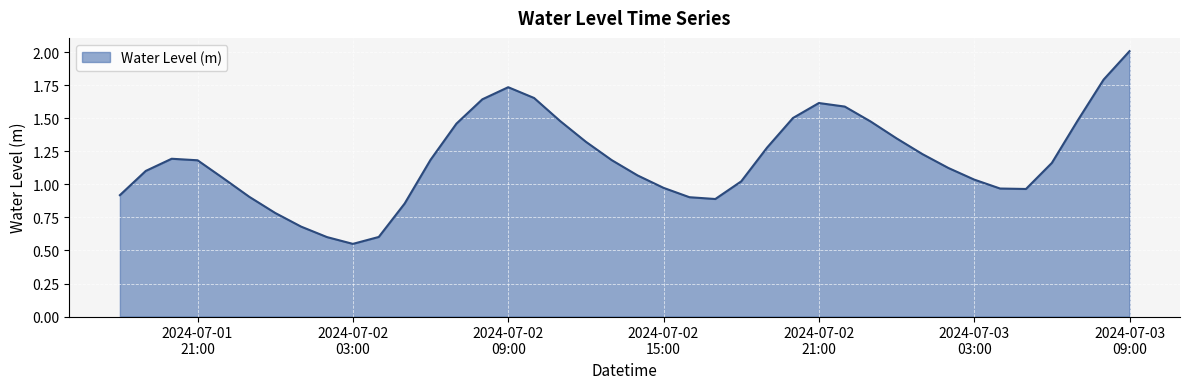

What is the maximum value shown in the chart?

2.0